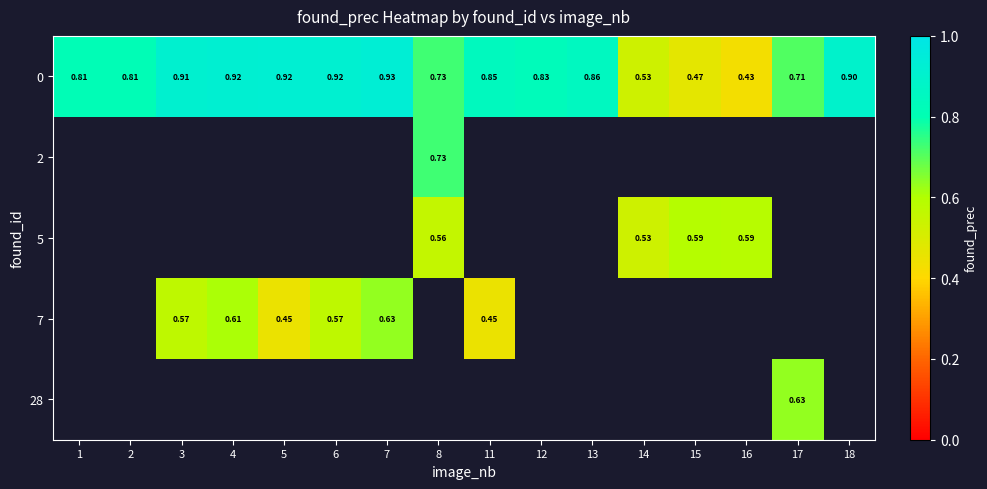

At how many categories does at least one series exceed 0?

16